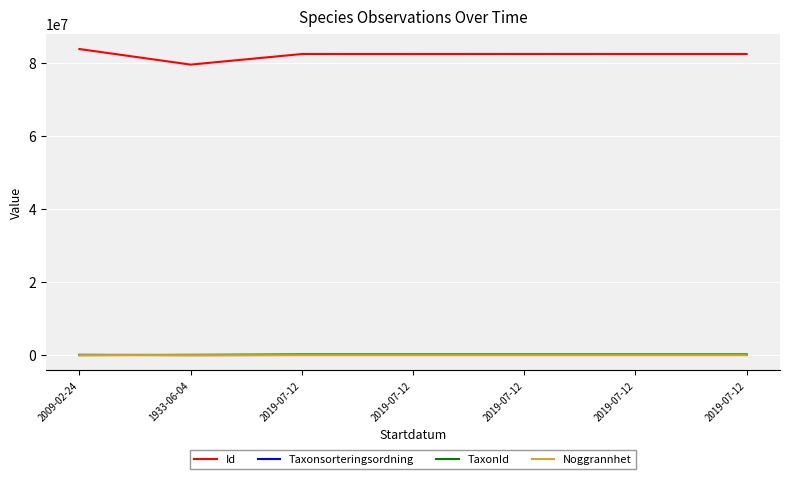

Does the chart have visible grid lines?

Yes